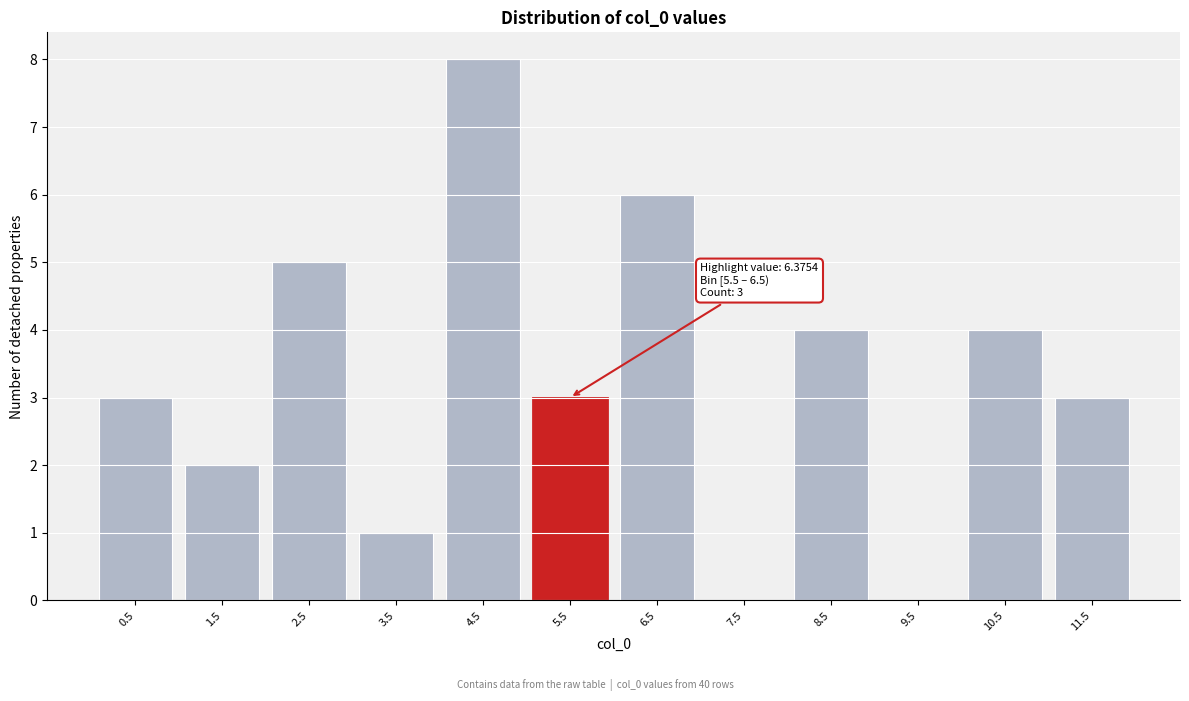

Reading left to right, transcribe all the data shown in this chart.

0.5=3	1.5=2	2.5=5	3.5=1	4.5=8	5.5=3	6.5=6	7.5=0	8.5=4	9.5=0	10.5=4	11.5=3